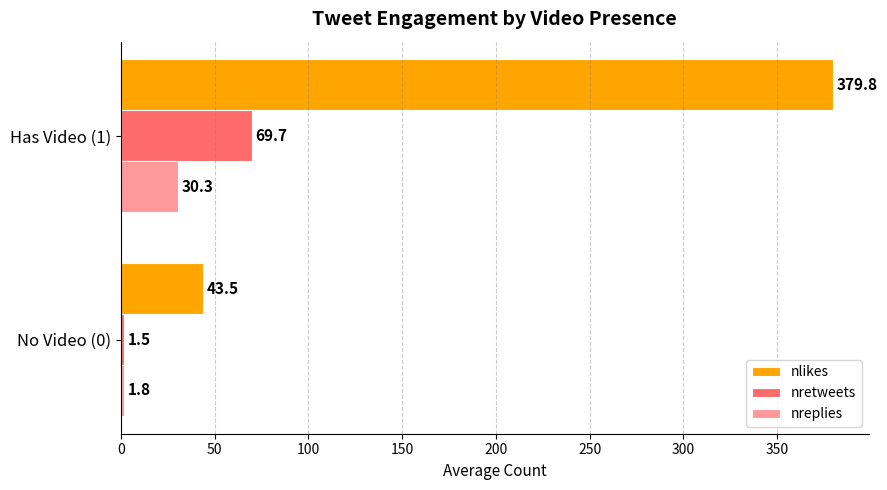

What is the total value across all series at No Video (0)?

46.8